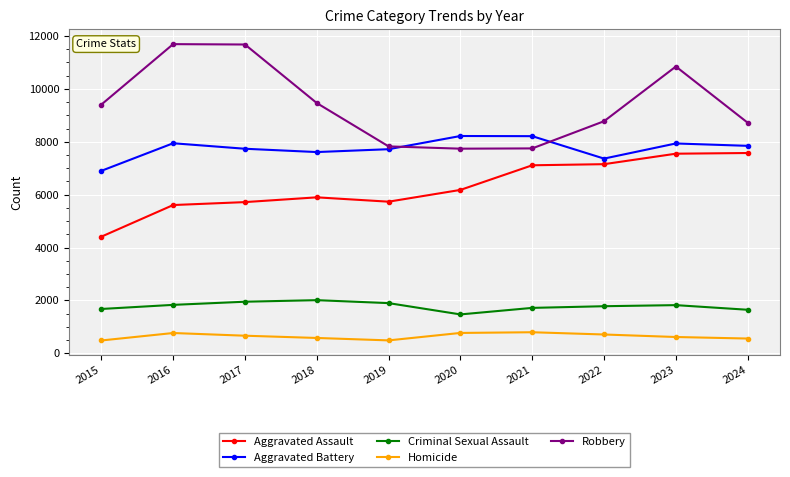

What is the difference between the maximum and minimum values in the Robbery series?

3952